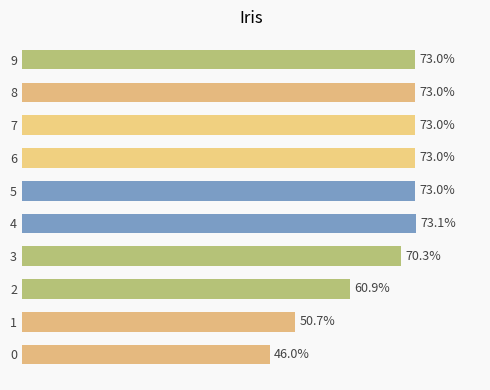

Does the chart contain any negative values?

No